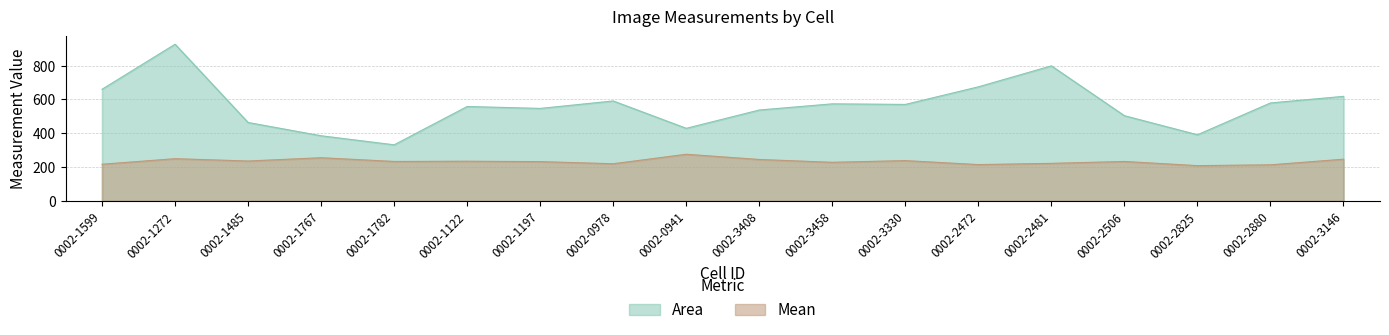

The Area series shows 339.2 at 0002-3458. True or false?

False